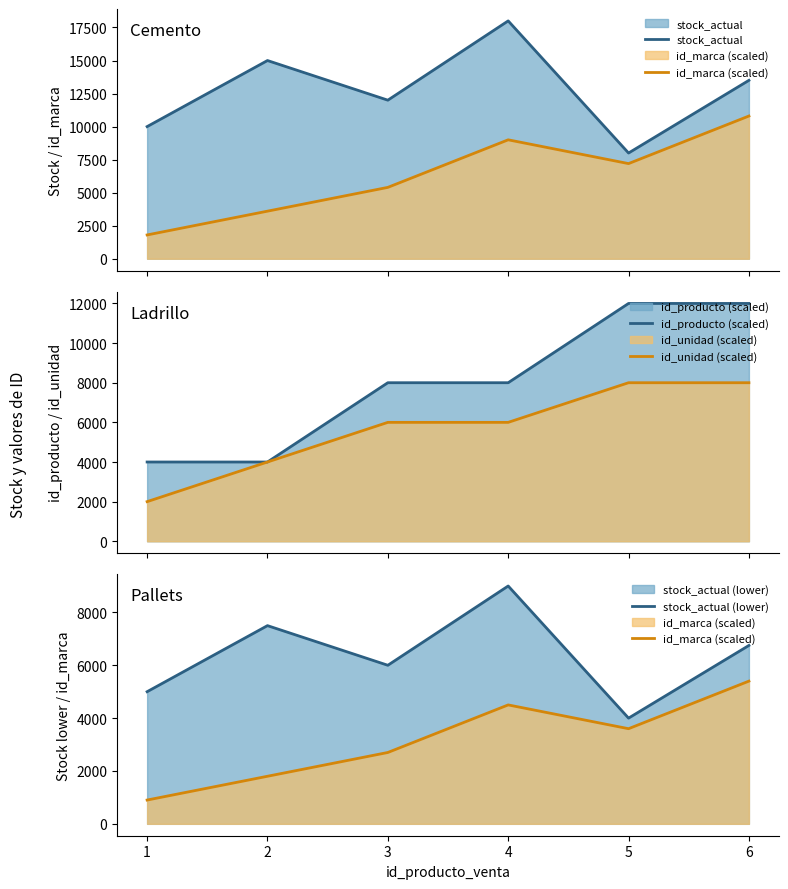

What is the difference between the highest and lowest values at 4?

13500